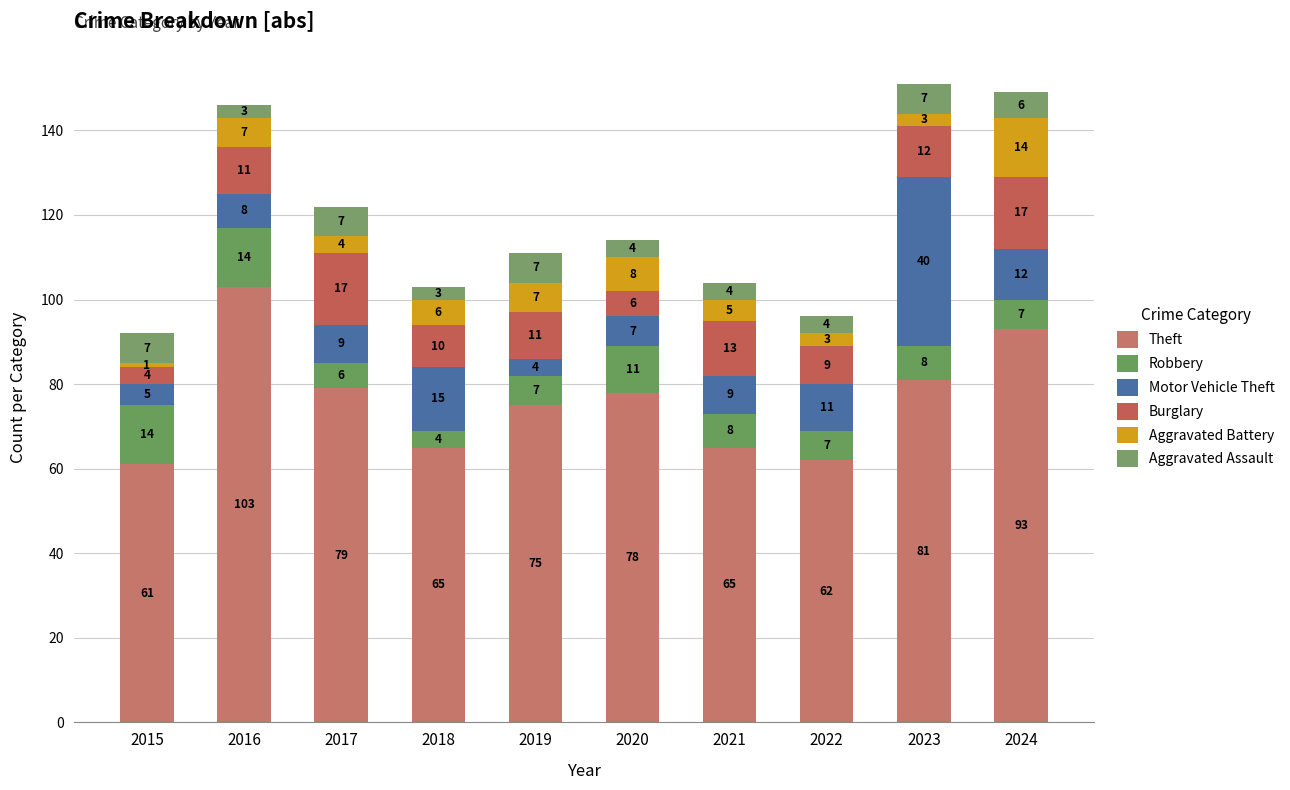

Does the chart contain stacked bars?

Yes